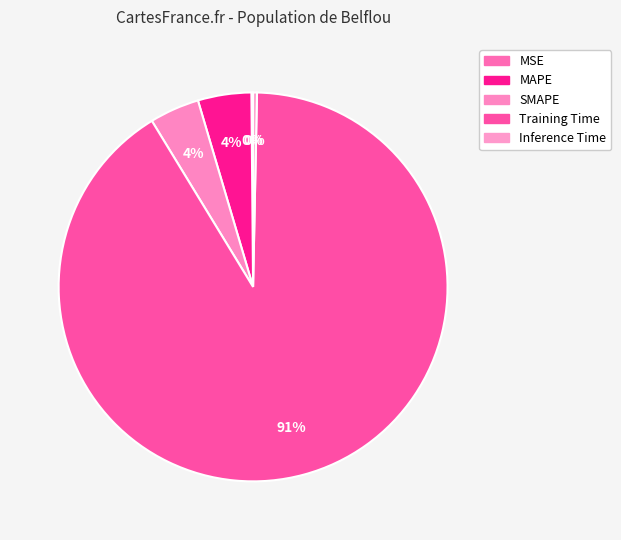

What percentage do MAPE and MSE together represent?

4.6%